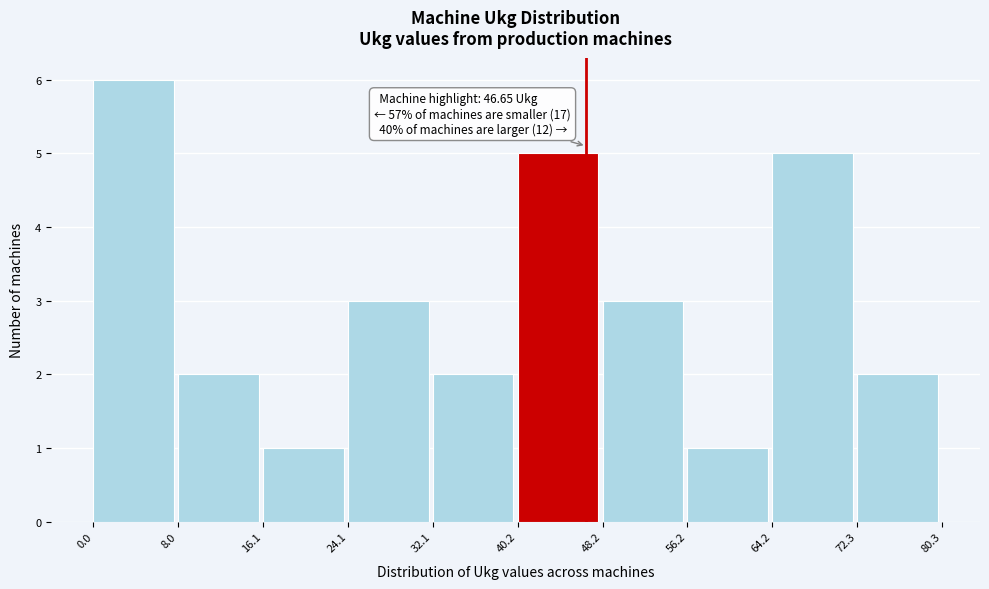

Over which range of the x-axis is the bar tallest?

0.0 to 8.0